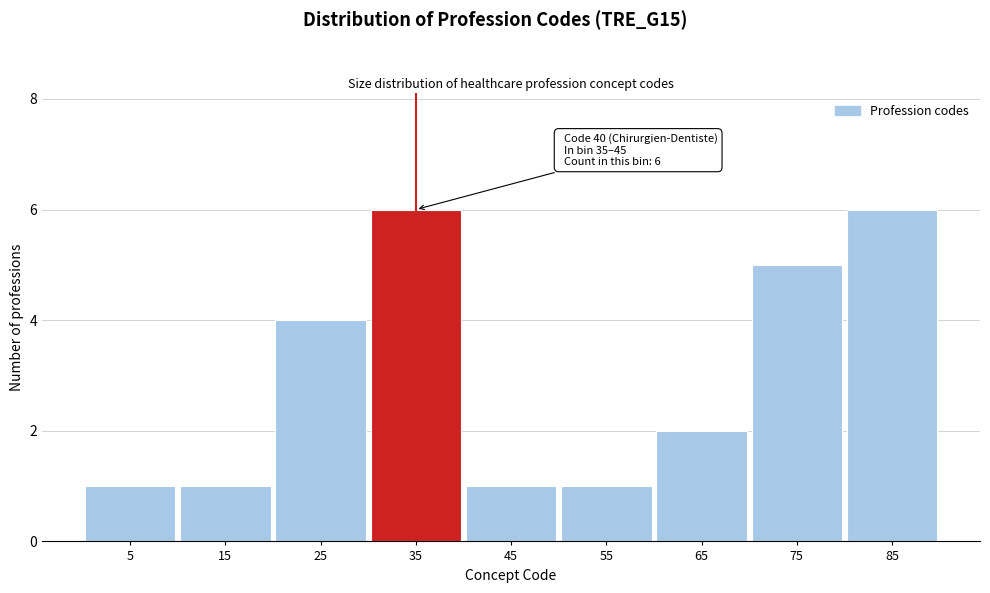

Reading right to left, extract all data points from this chart.

6	5	2	1	1	6	4	1	1